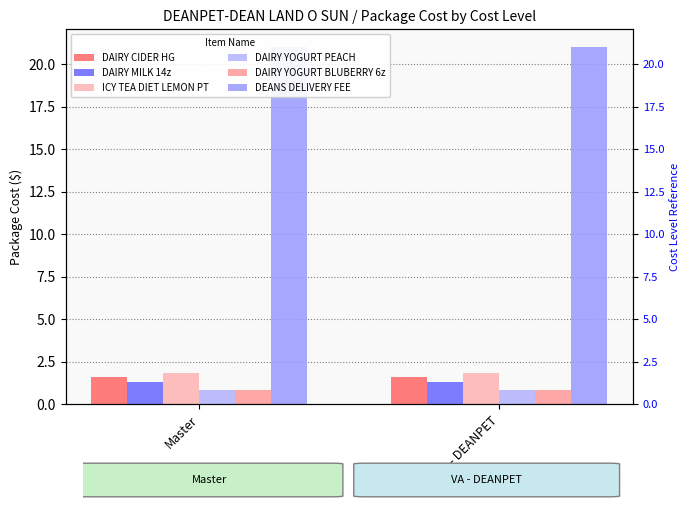

List the labels in order of DAIRY YOGURT BLUBERRY 6z value, largest first.

Master, VA - DEANPET